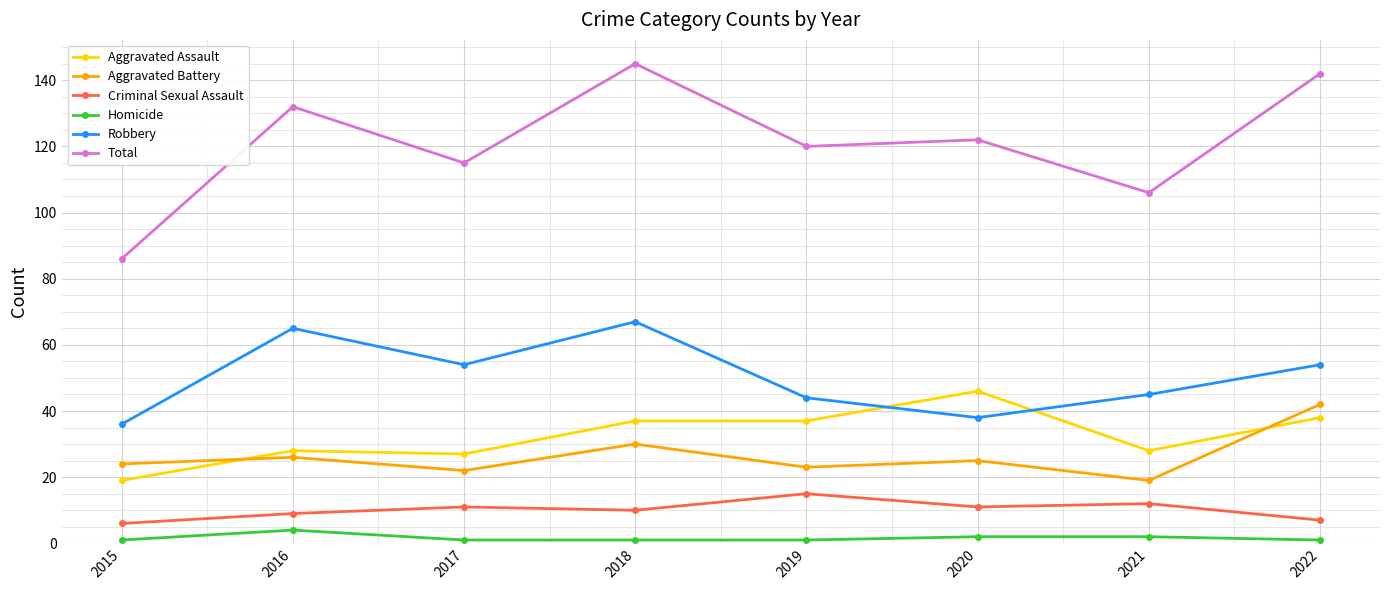

What is the total value across all series at 2019?

240